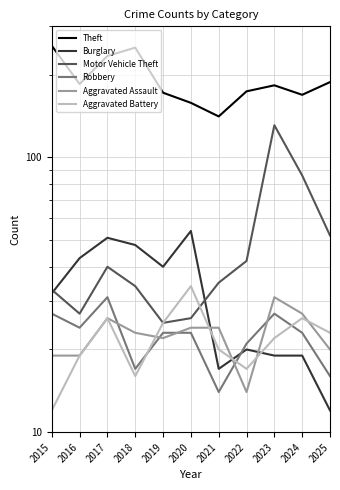

List the labels in order of Robbery value, smallest first.

2021, 2025, 2018, 2022, 2019, 2020, 2024, 2016, 2015, 2023, 2017